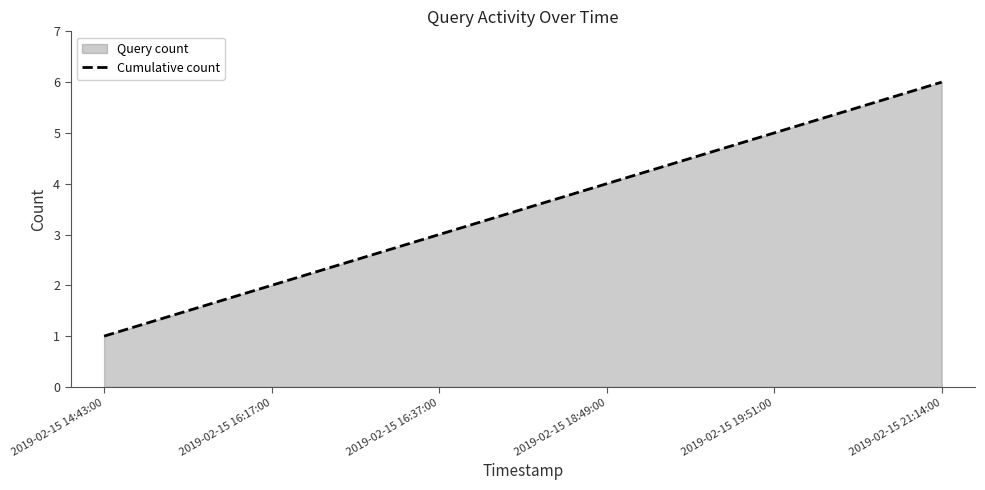

List the labels in order of value, smallest first.

2019-02-15 14:43:00, 2019-02-15 16:17:00, 2019-02-15 16:37:00, 2019-02-15 18:49:00, 2019-02-15 19:51:00, 2019-02-15 21:14:00